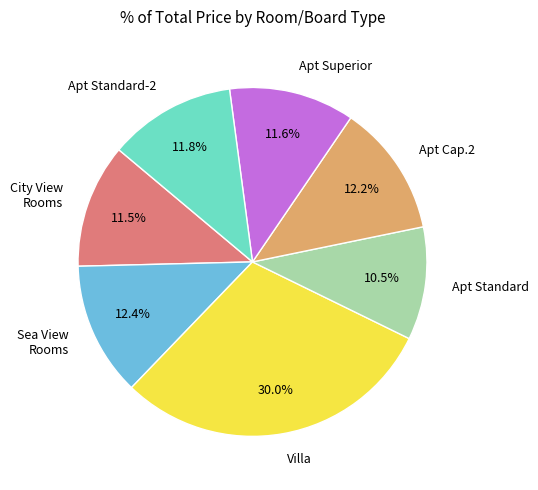

Which slice is the largest?

Villa